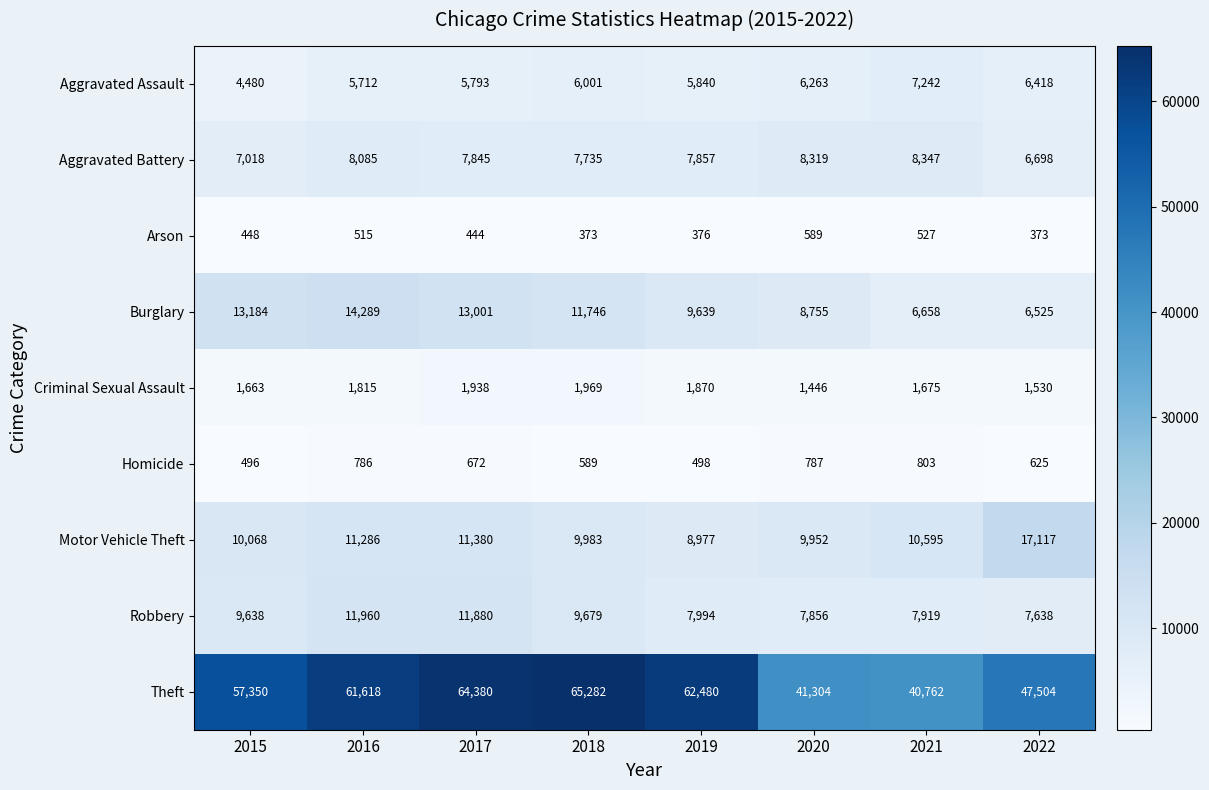

How many categories are shown in the chart?

8